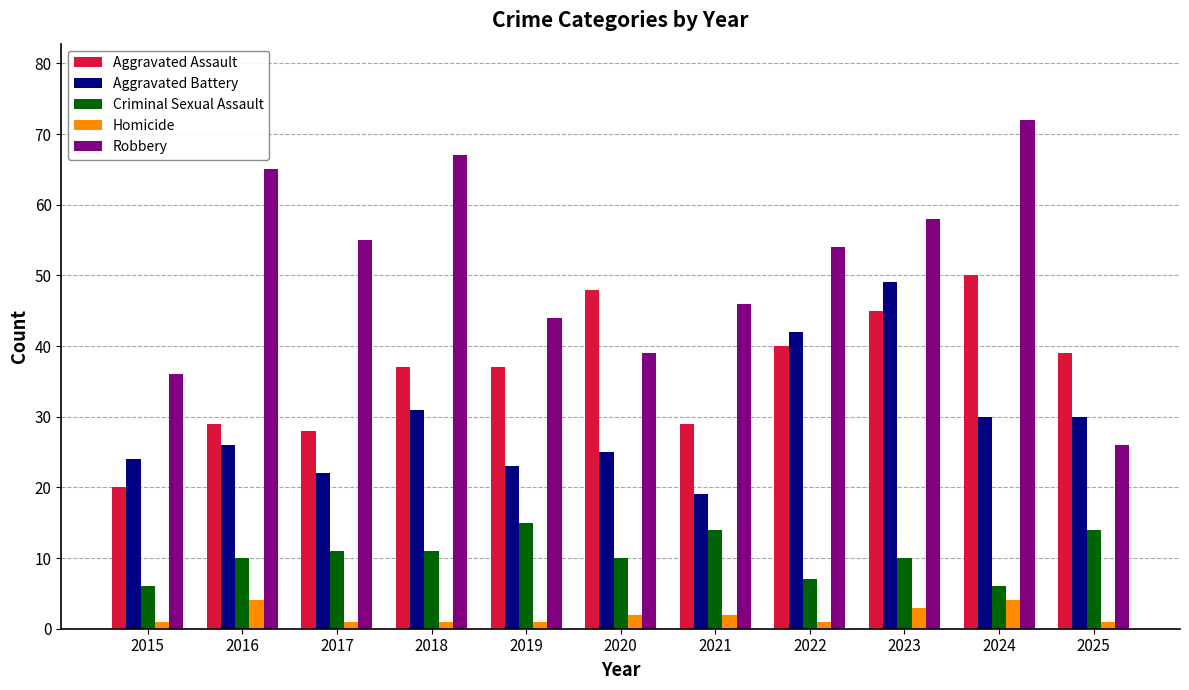

Is it true that Aggravated Assault equals 20 at 2018?

False